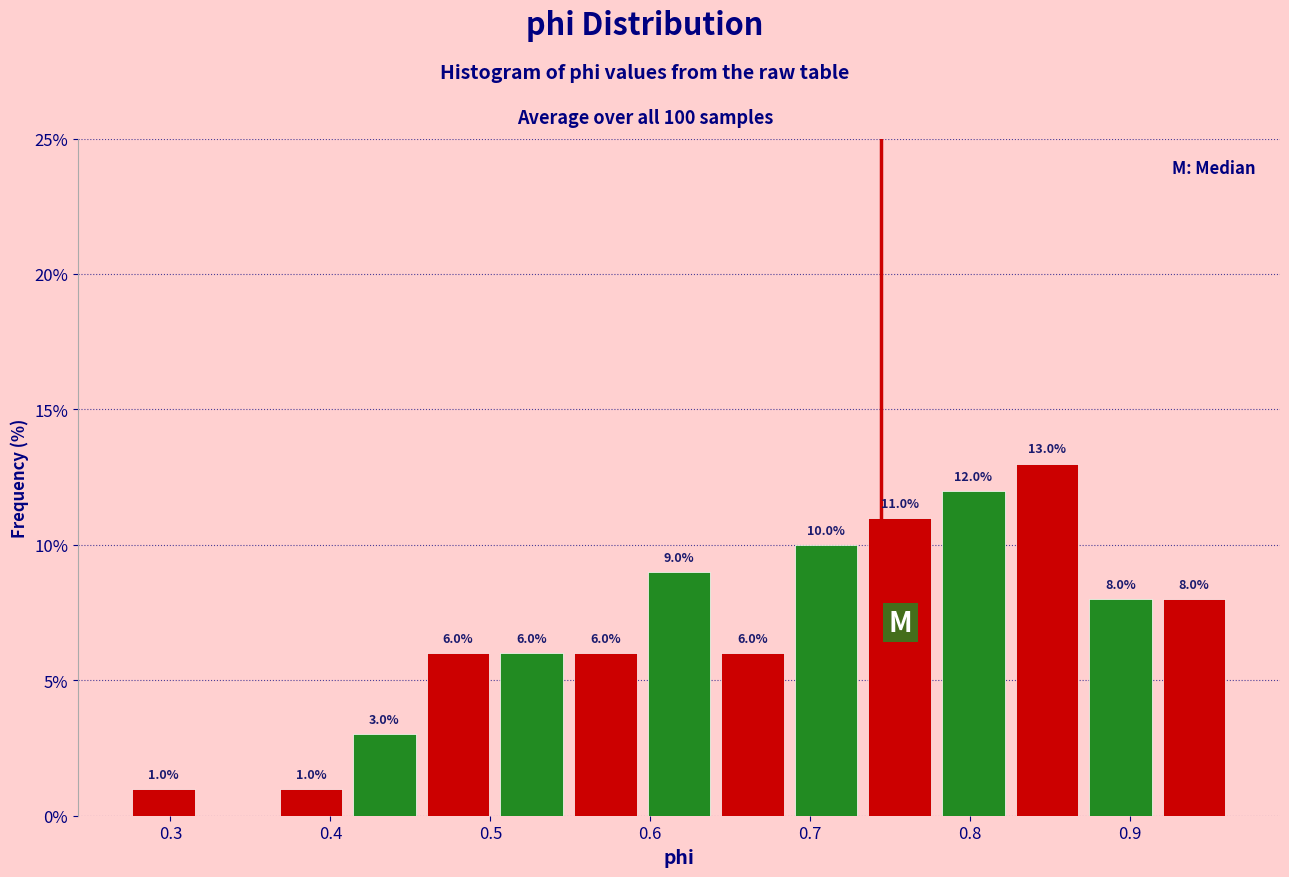

Which range on the x-axis has the tallest bar?

0.82 to 0.87